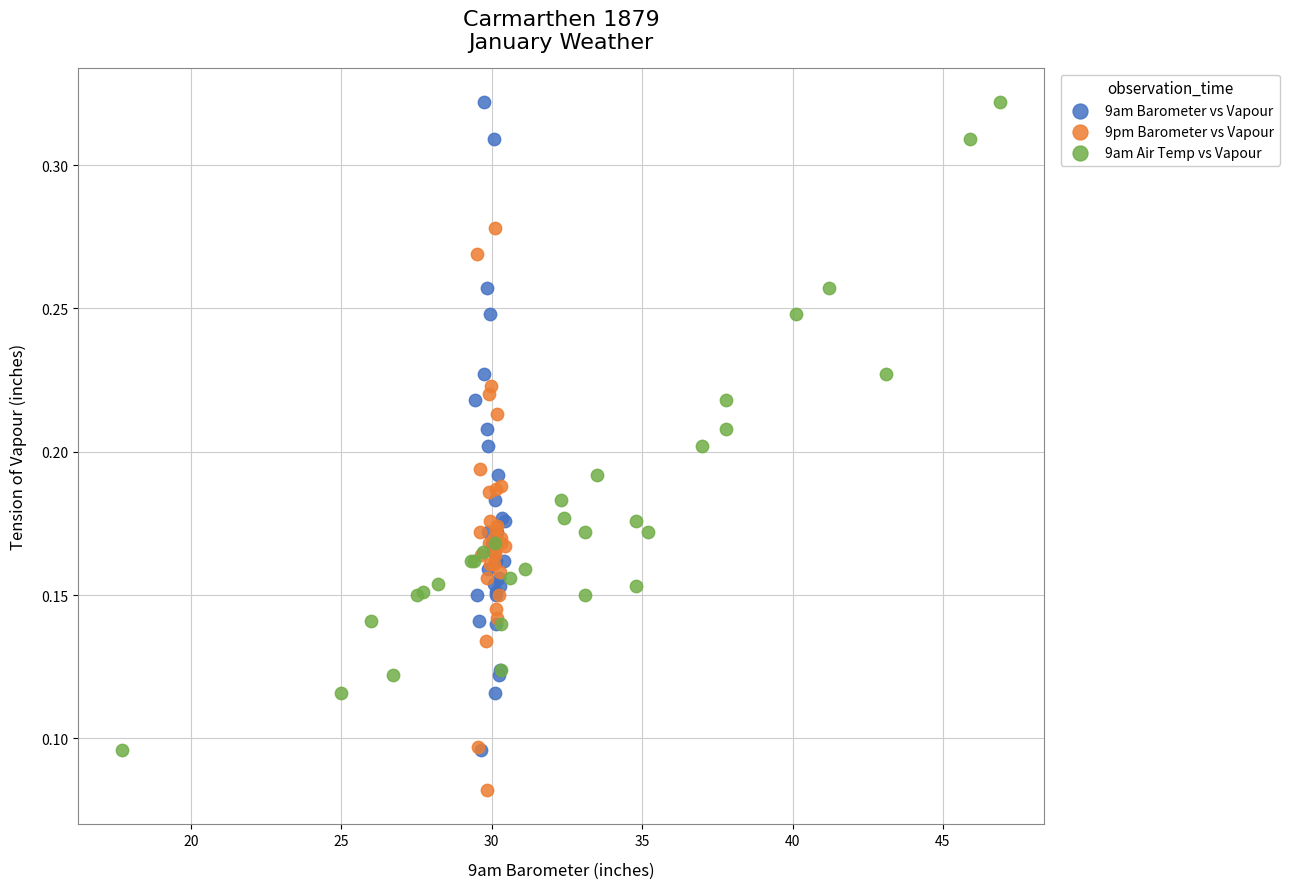

Which series contains the lowest Y value?

9pm Barometer vs Vapour